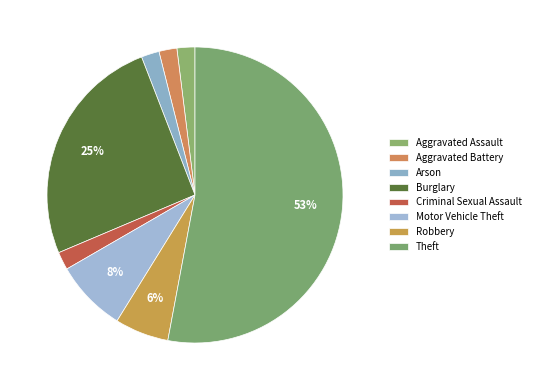

The Criminal Sexual Assault slice represents 2% of the pie. True or false?

True